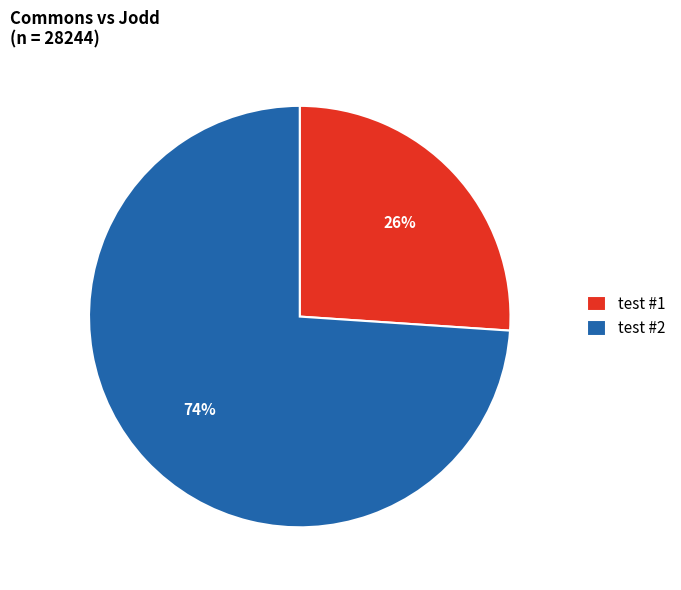

Does test #2 represent more than half of the total?

Yes